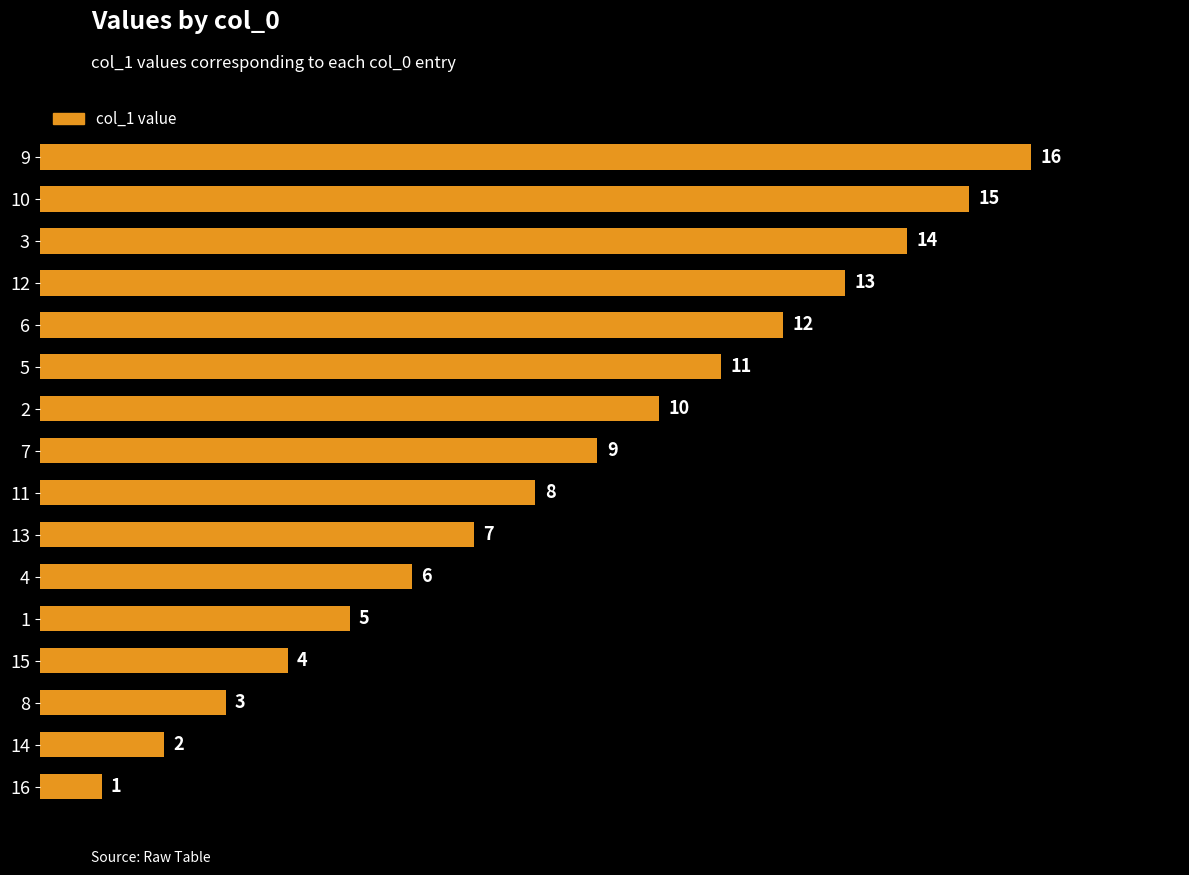

At which label is the value closest to 8?

11